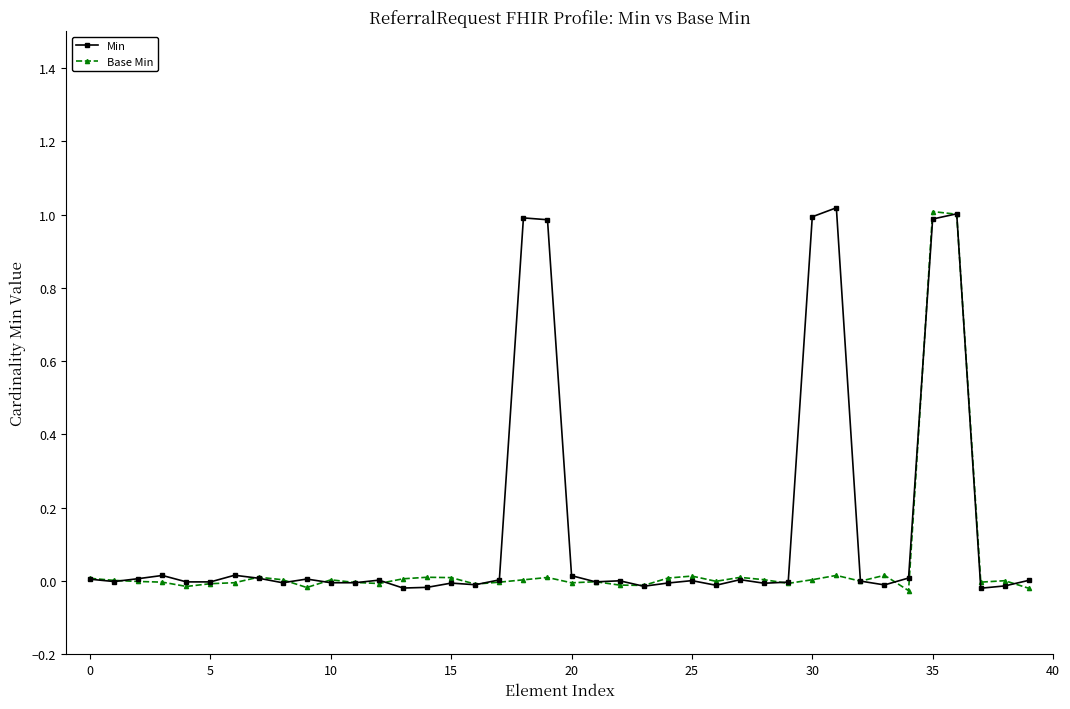

Which series ends up on top after the final intersection of Min and Base Min?

Min